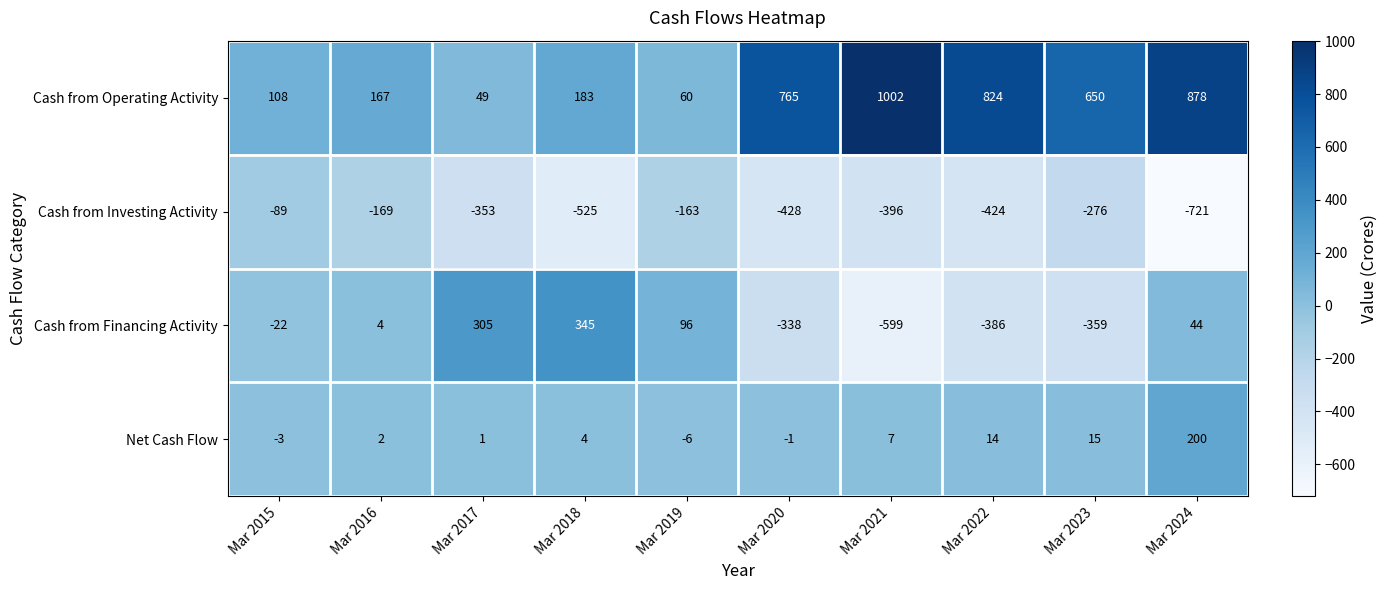

At Mar 2023, list the series in order from largest to smallest.

Cash from Operating Activity, Net Cash Flow, Cash from Investing Activity, Cash from Financing Activity